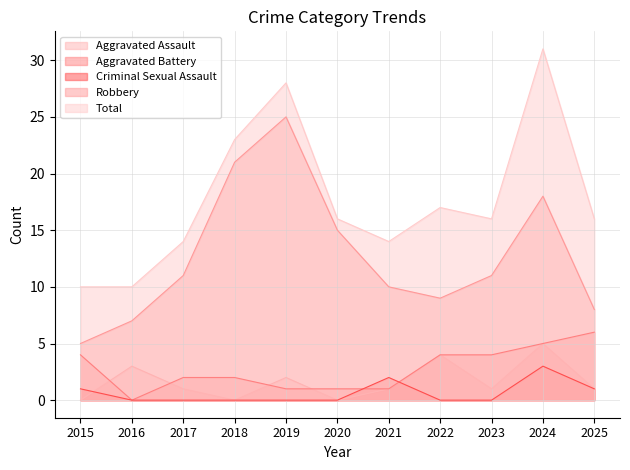

The value of Robbery at 2019 is 8. True or false?

False